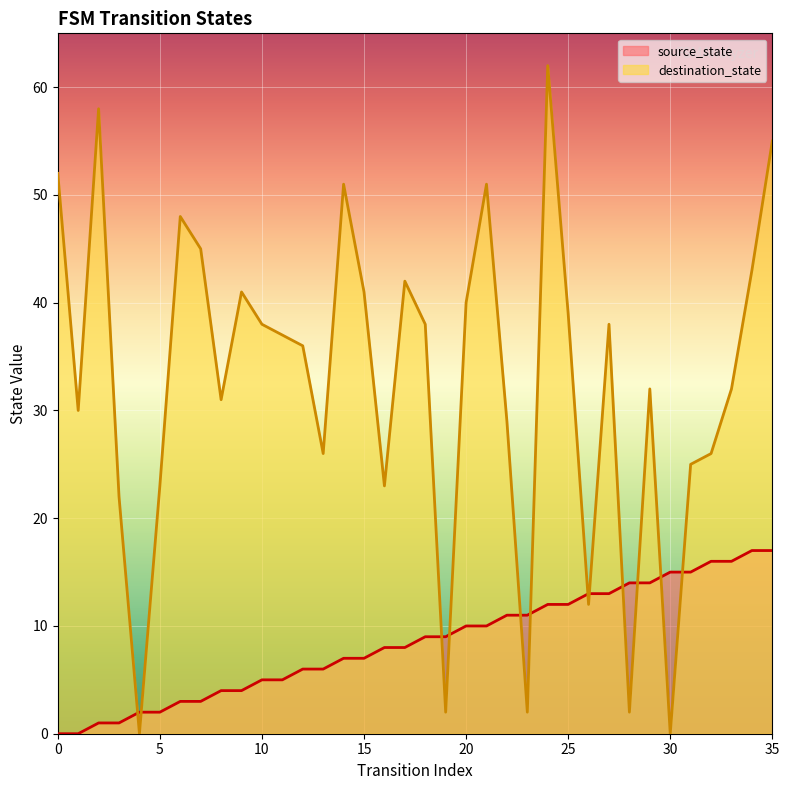

What is the value of the destination_state point at the 28th from the left?

38